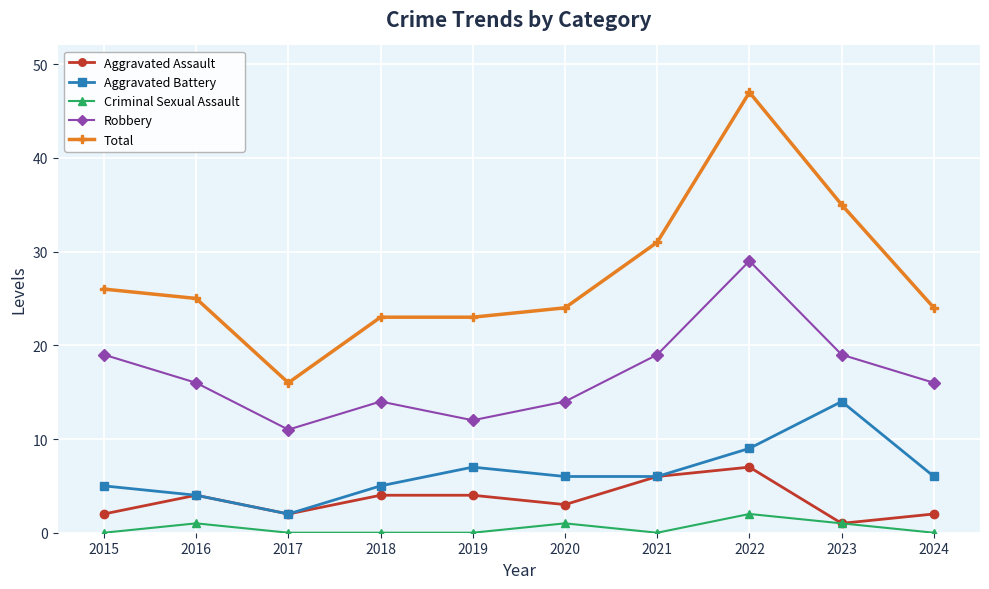

What is the total value across all series at 2020?

48